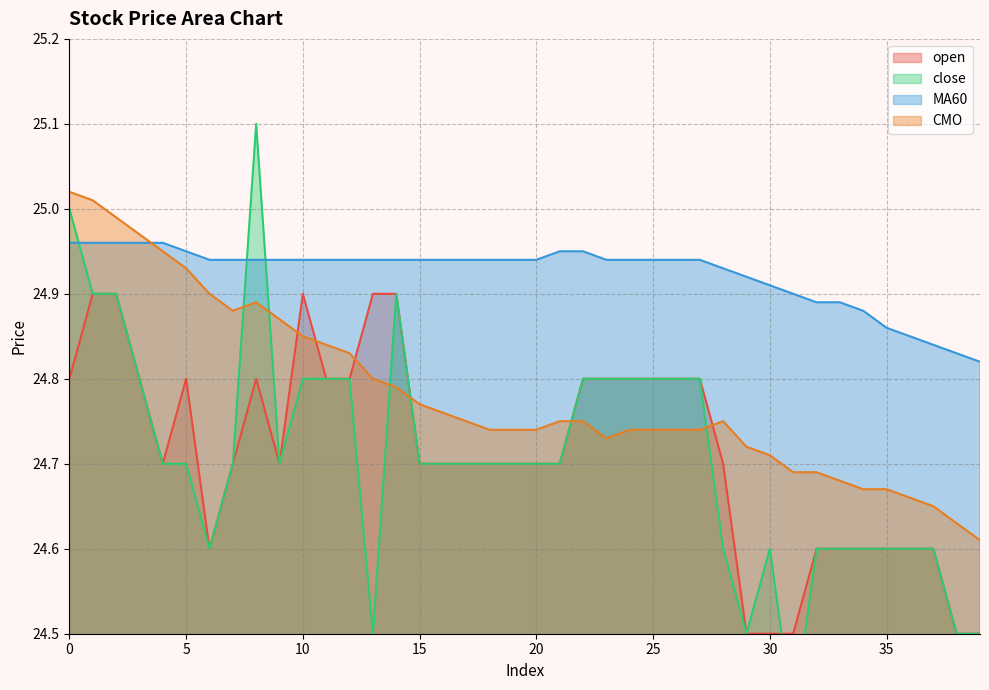

Which category has the lowest value across all series?

31